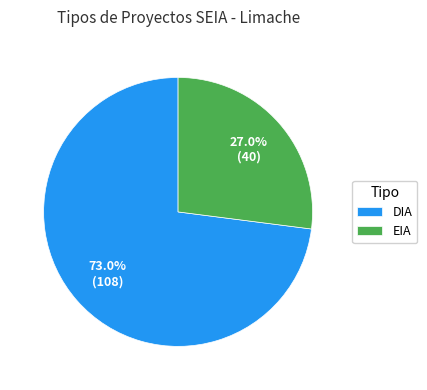

Between EIA and DIA, which is larger?

DIA